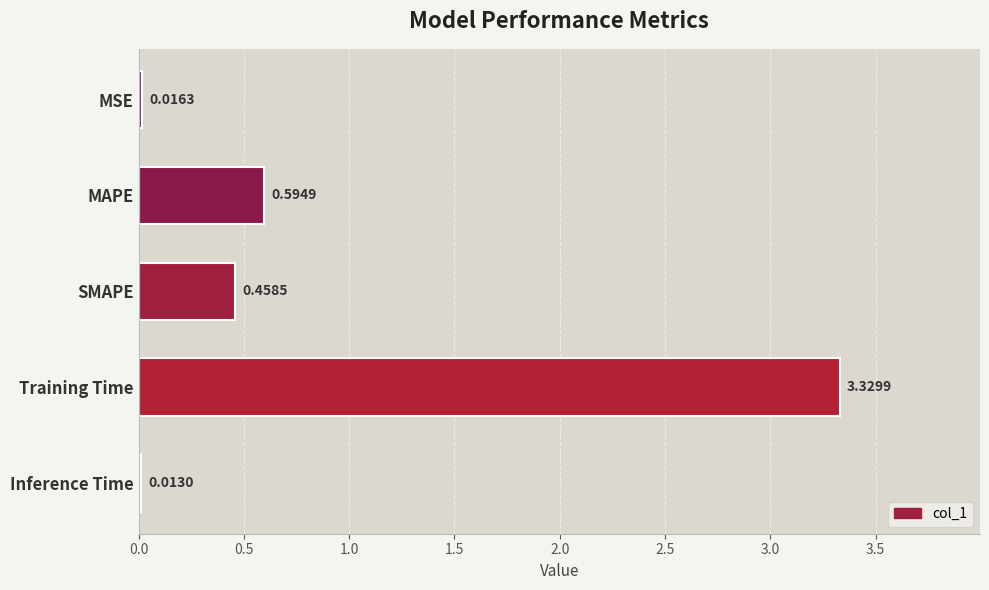

What is the sum of all values?

4.4